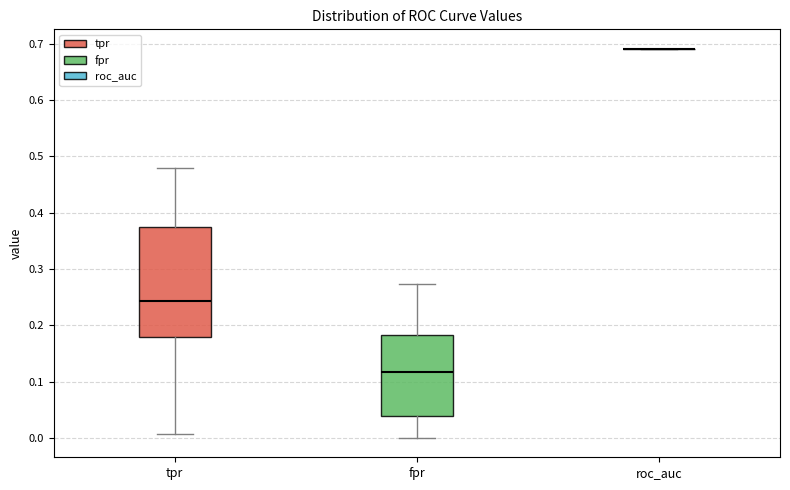

Reading left to right, transcribe this box plot: for each box, give where its median line is, the range the box spans, and where its two whiskers end, as read against the y-axis. The values are not printed on the chart, so give them approximately, as read against the axis.

tpr: median 0.24, box 0.18 to 0.37, whiskers 0.01 to 0.48
fpr: median 0.12, box 0.04 to 0.18, whiskers 0.00 to 0.27
roc_auc: box collapsed to a line at 0.69, whiskers 0.69 to 0.69